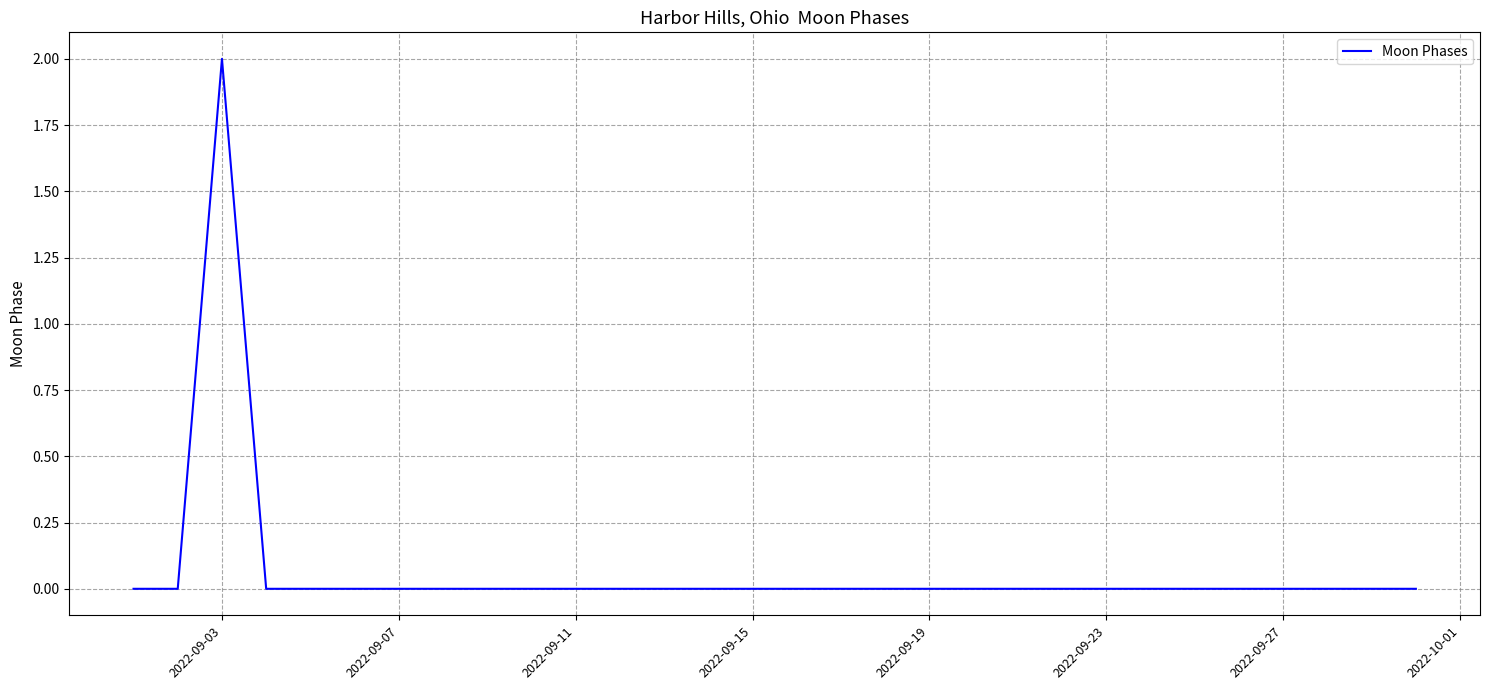

Does the chart have visible grid lines?

Yes